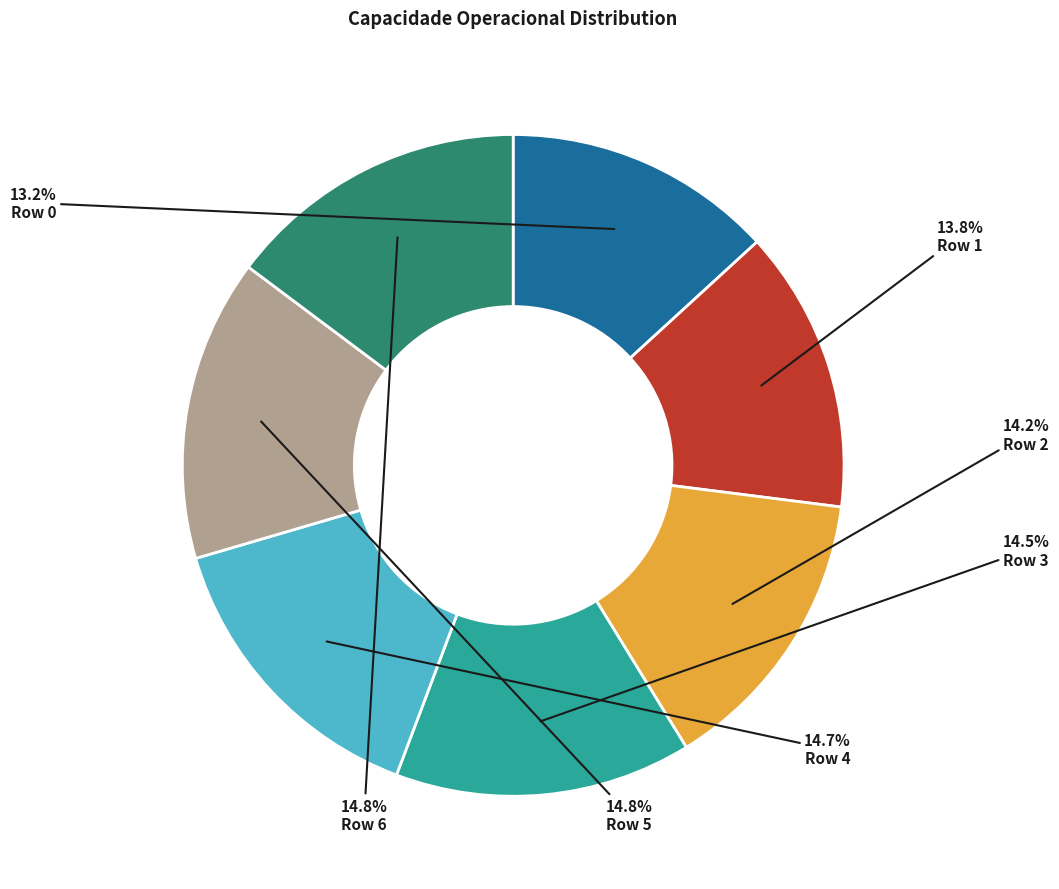

Which slice is the smallest?

Row 0